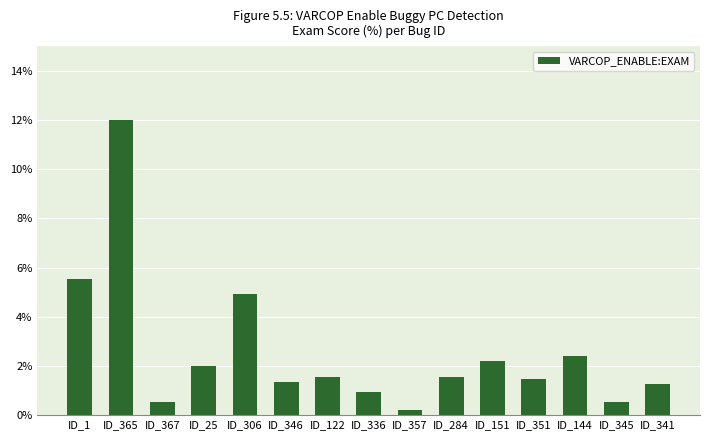

The chart shows a value of 1.6 at ID_284. True or false?

True